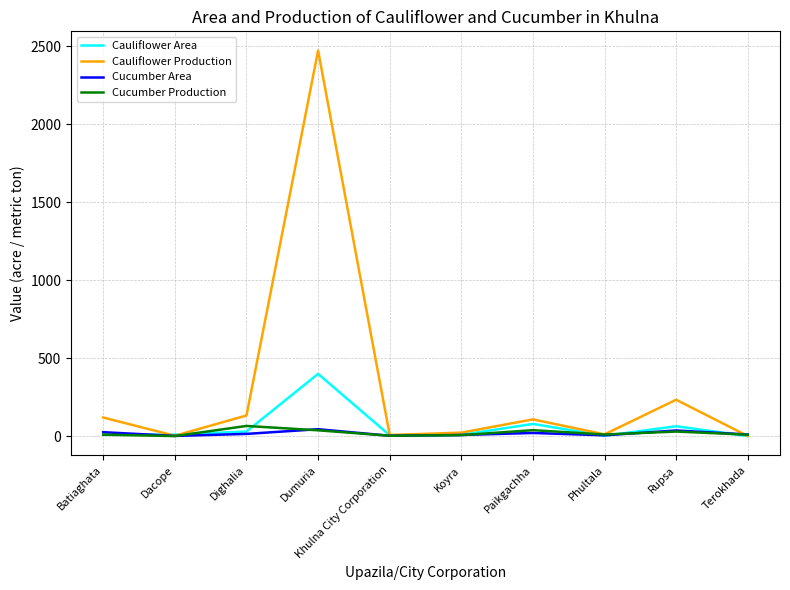

Which series has the largest range (max minus min)?

Cauliflower Production